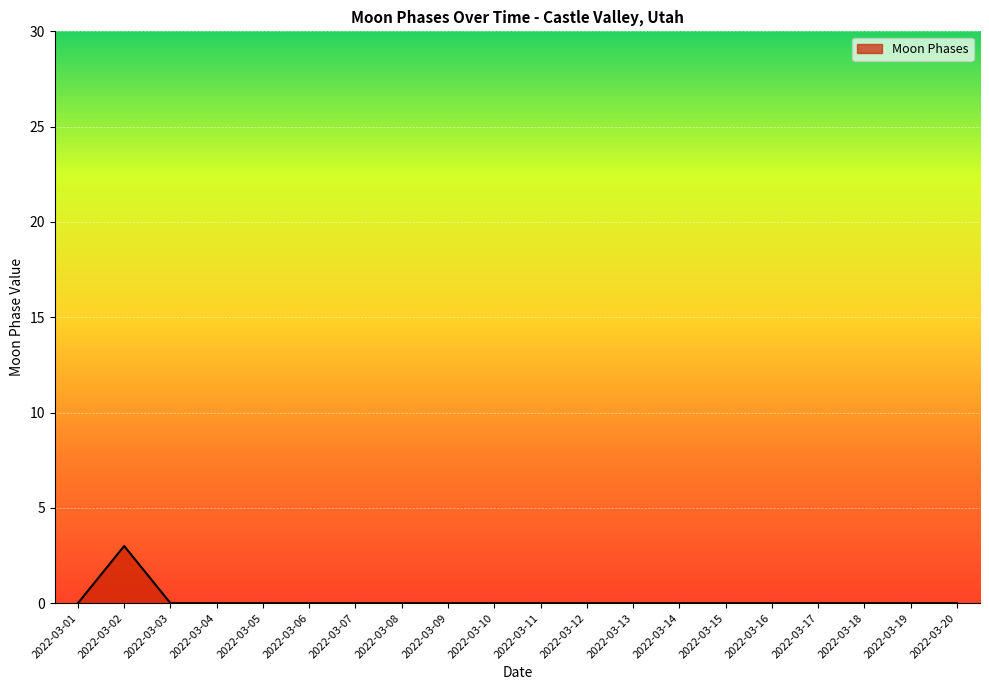

What is the difference between the maximum and second lowest values?

3